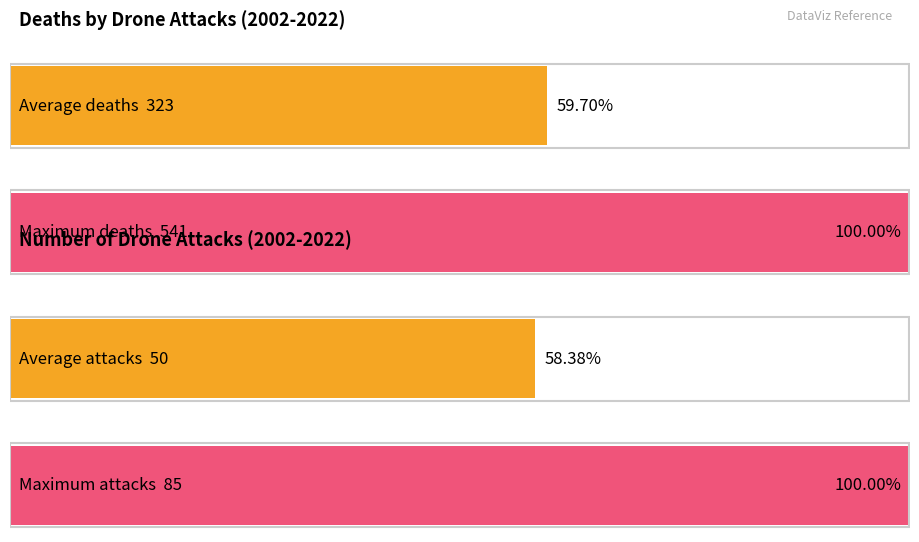

Rank the series by their average value, from lowest to highest.

Ataques, Fallecidos